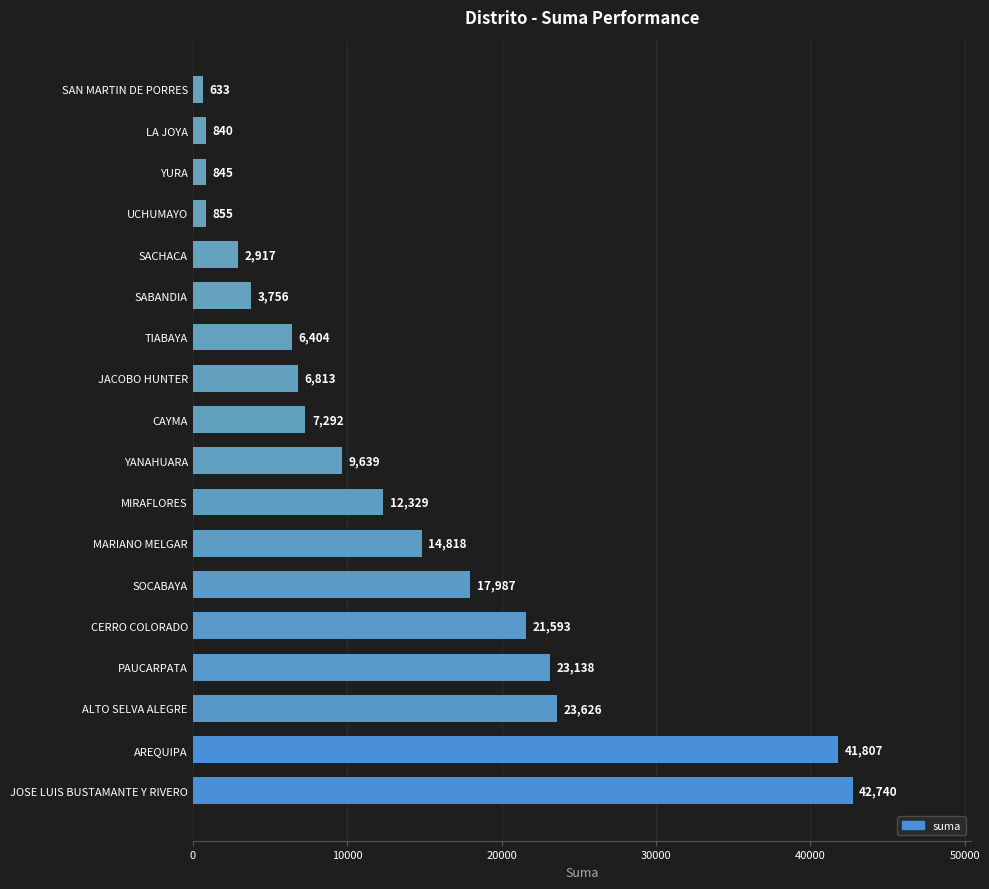

What is the smallest value displayed?

632.6